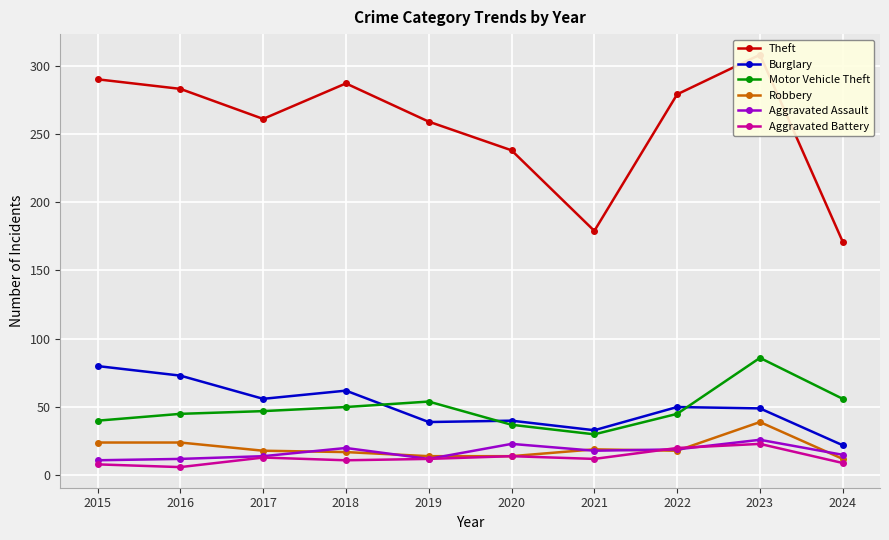

Reading left to right, transcribe all the data shown in this chart.

Theft: 290	283	261	287	259	238	179	279	308	171
Burglary: 80	73	56	62	39	40	33	50	49	22
Motor Vehicle Theft: 40	45	47	50	54	37	30	45	86	56
Robbery: 24	24	18	17	14	14	19	18	39	12
Aggravated Assault: 11	12	14	20	12	23	18	19	26	15
Aggravated Battery: 8	6	13	11	12	14	12	20	23	9